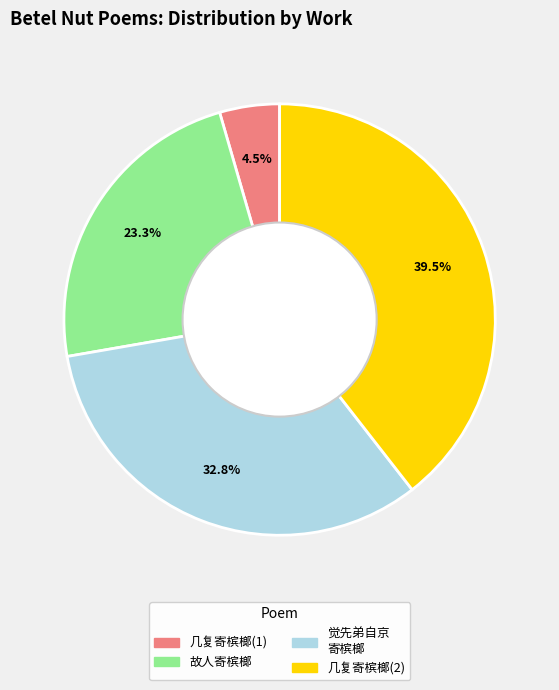

How many slices are in this pie chart?

4